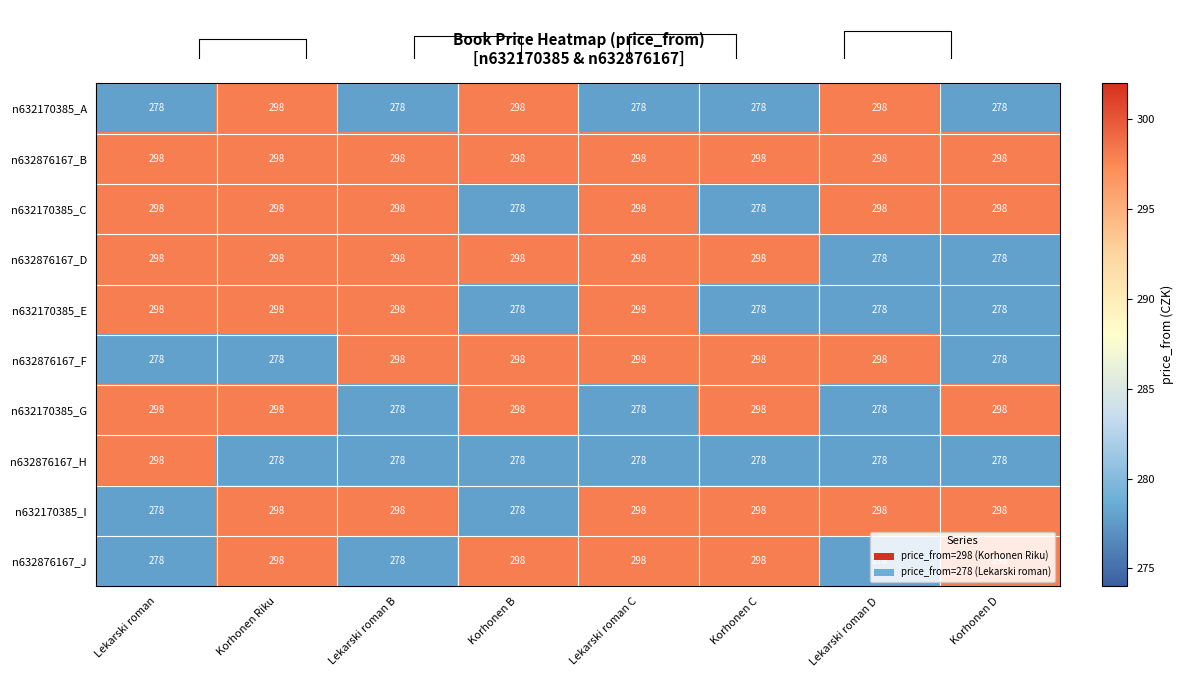

What is the difference between the maximum and minimum values in the n632876167_H series?

20